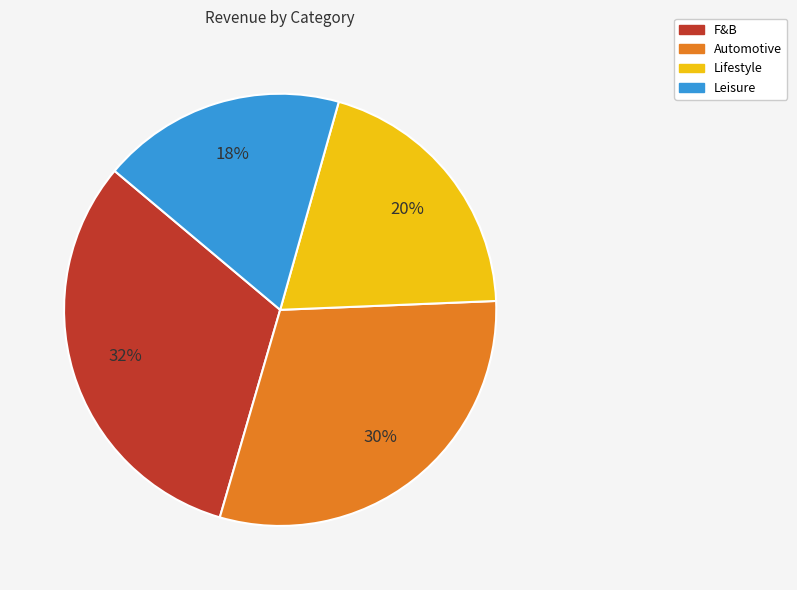

Combined, do Lifestyle and F&B account for over 50%?

Yes